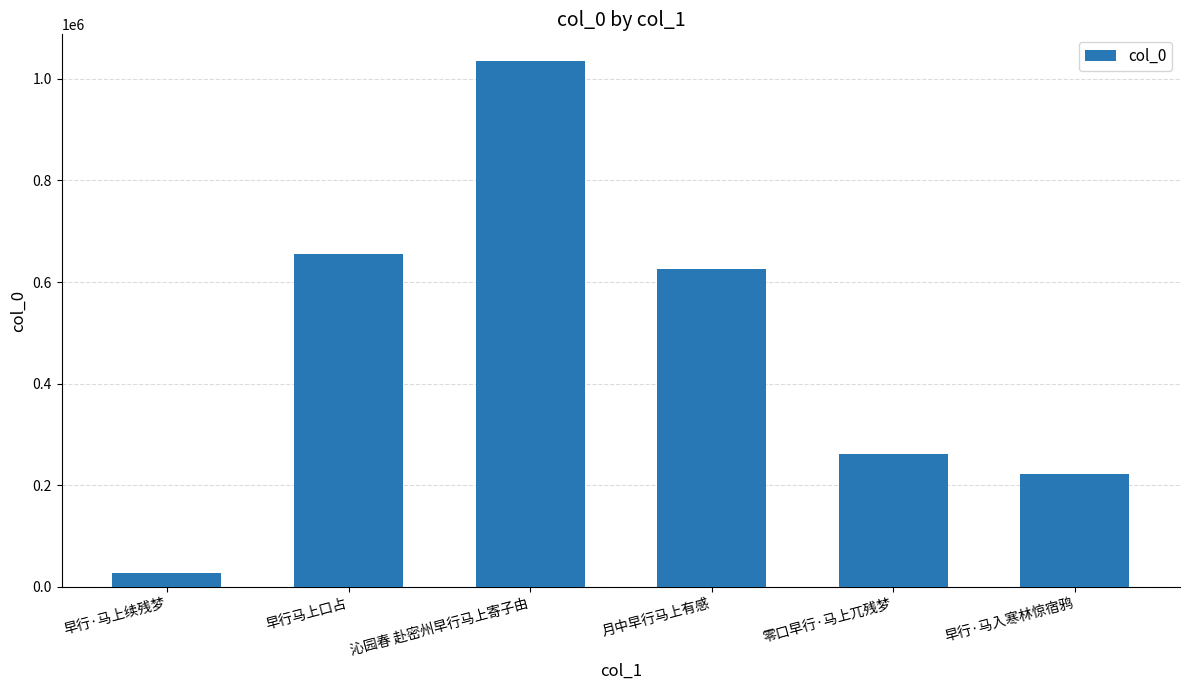

Which has a higher value, 月中早行马上有感 or 早行·马入寒林惊宿鸦?

月中早行马上有感